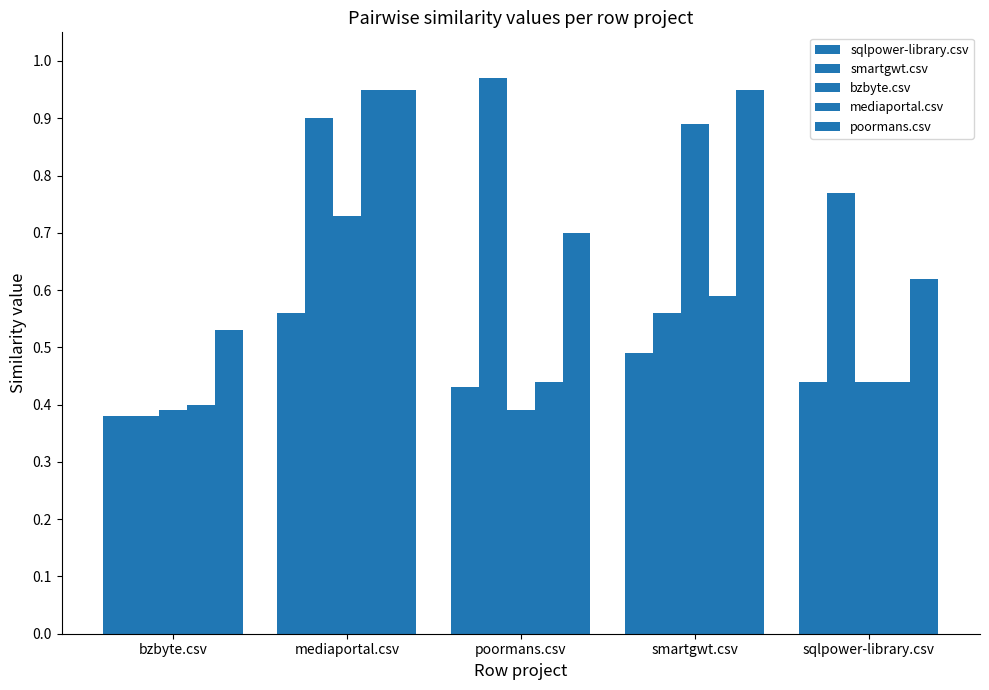

What is the value of the sqlpower-library.csv bar at the 3rd from the left?

0.4